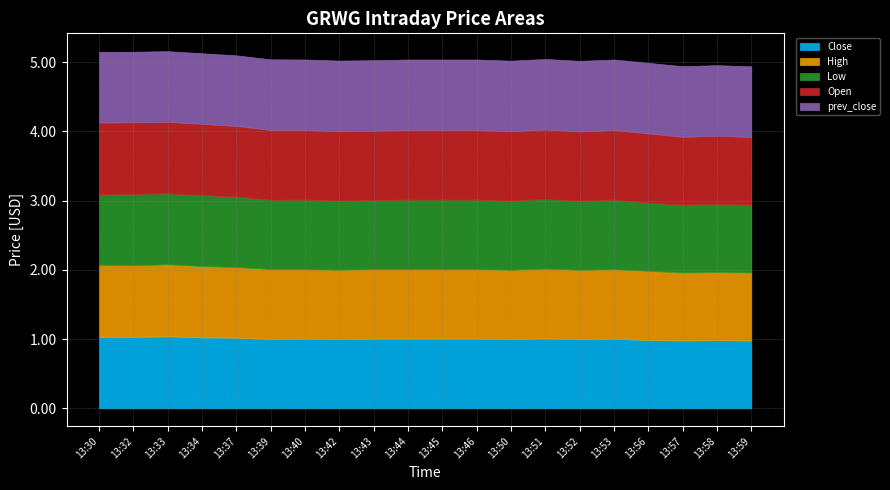

List the labels in order of Close value, smallest first.

13:59, 13:57, 13:58, 13:56, 13:52, 13:50, 13:42, 13:39, 13:40, 13:43, 13:44, 13:45, 13:46, 13:53, 13:51, 13:37, 13:34, 13:30, 13:32, 13:33